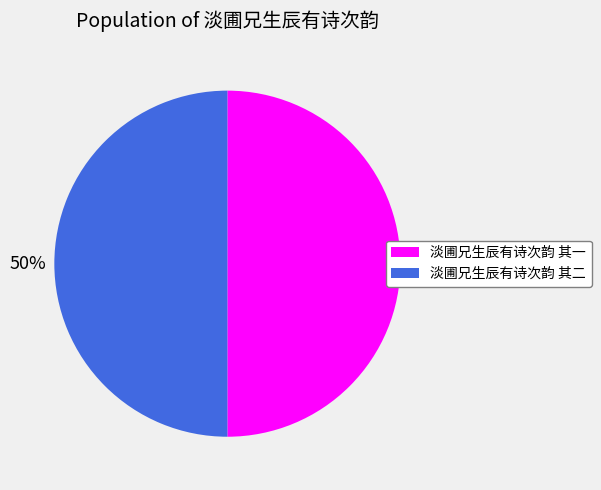

Combined, do 淡圃兄生辰有诗次韵 其二 and 淡圃兄生辰有诗次韵 其一 account for over 50%?

Yes